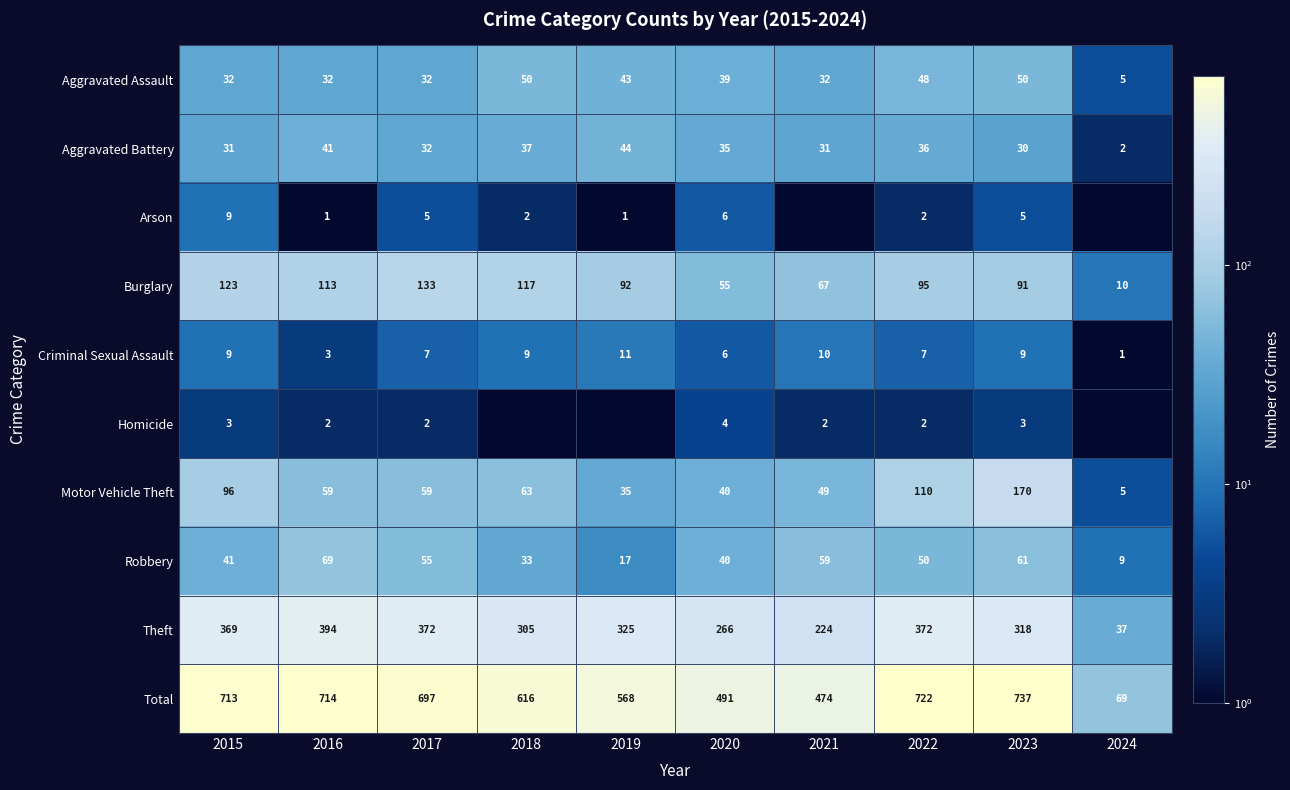

The Arson series shows 8.2 at 2017. True or false?

False